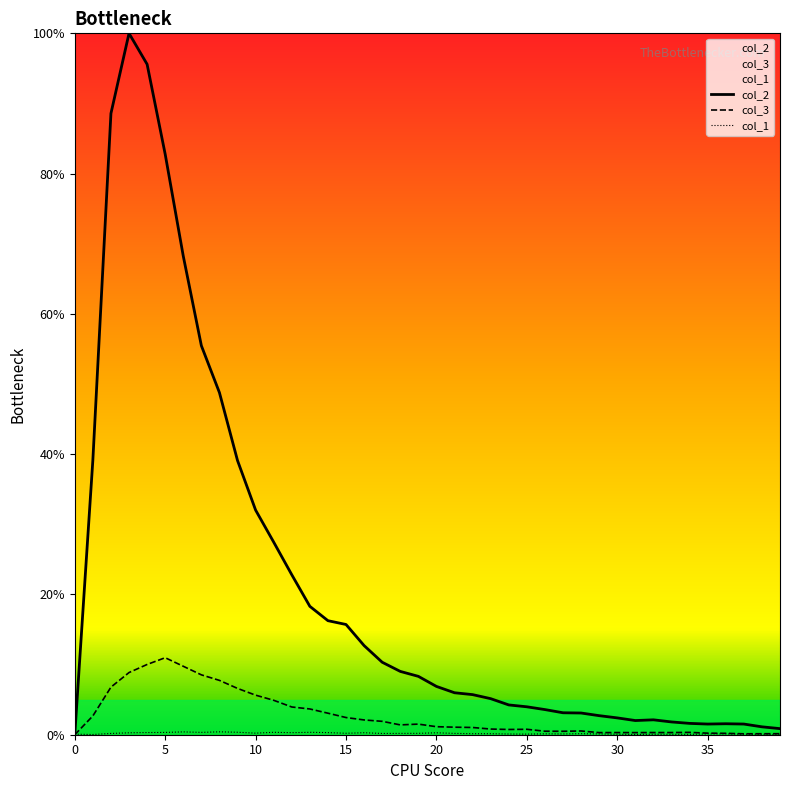

What is the label of the 30th point from the right?

10